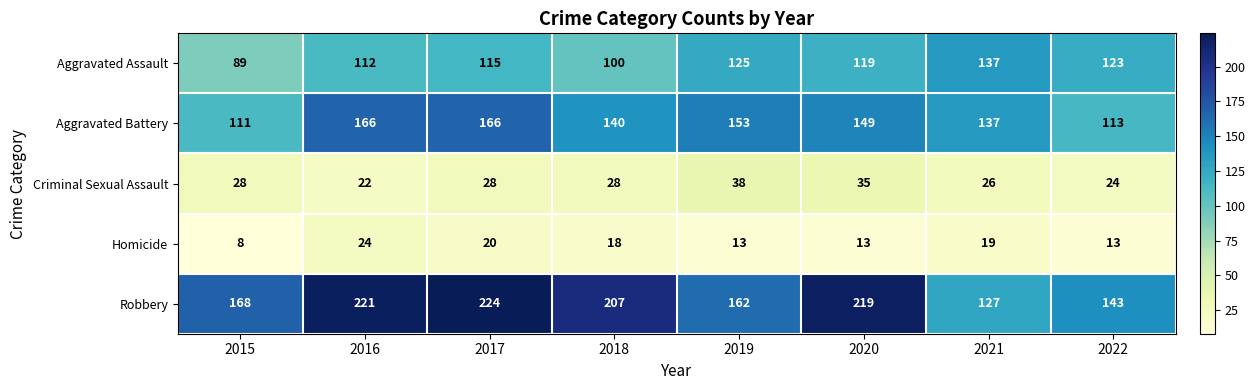

Where is Robbery nearest to the value 175?

2015